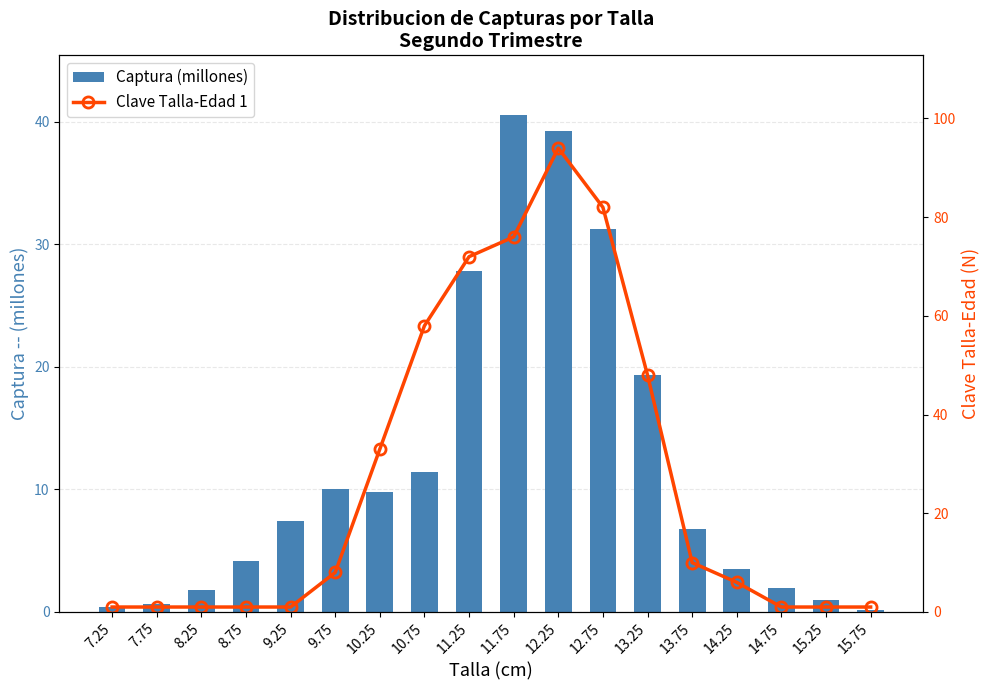

What is the approximate value of Captura (millones) at 7.75?

0.7